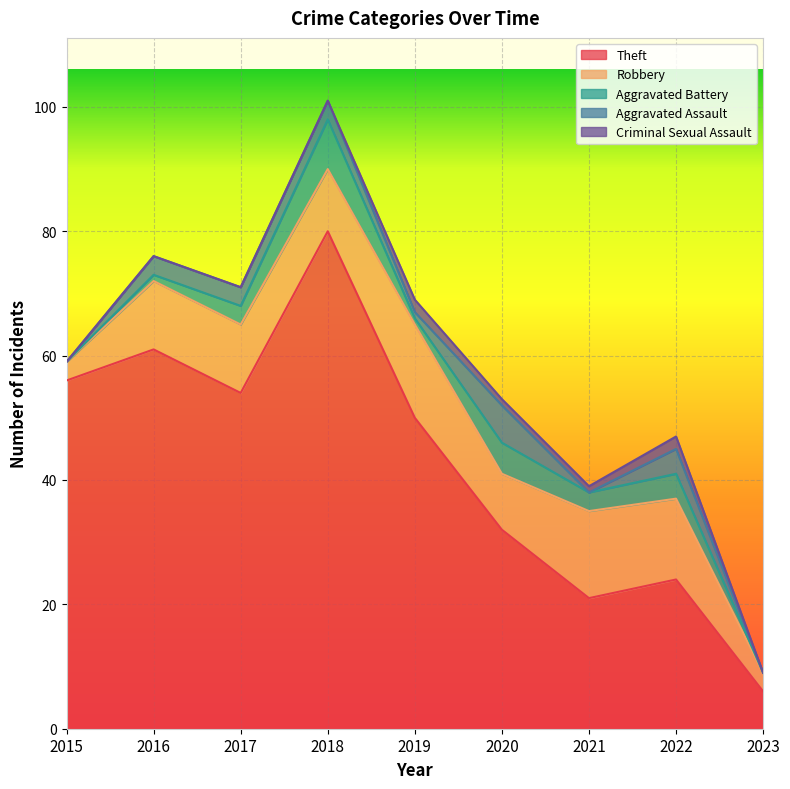

True or false: Aggravated Assault and Aggravated Battery intersect in this chart.

True